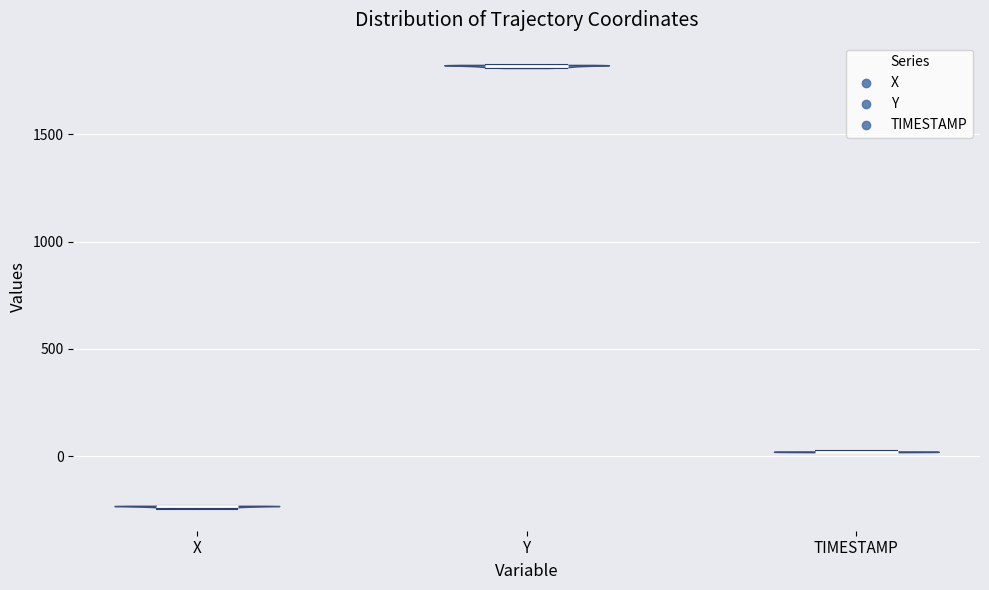

Which violin has the lowest median line?

X